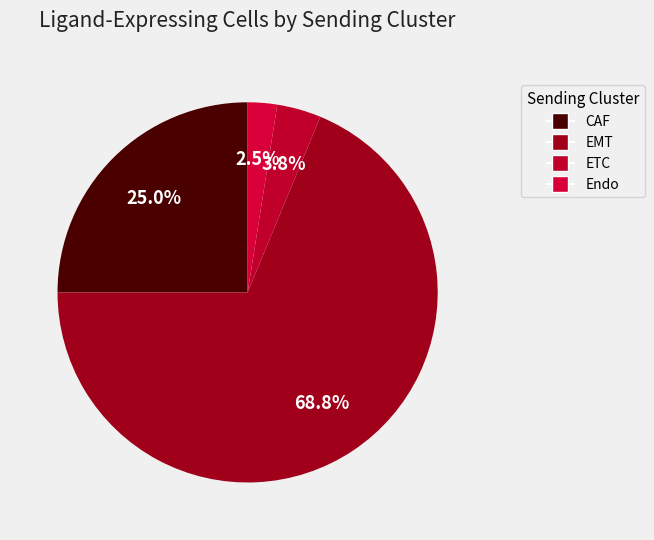

To the nearest percent, what percentage of the pie is EMT?

69%